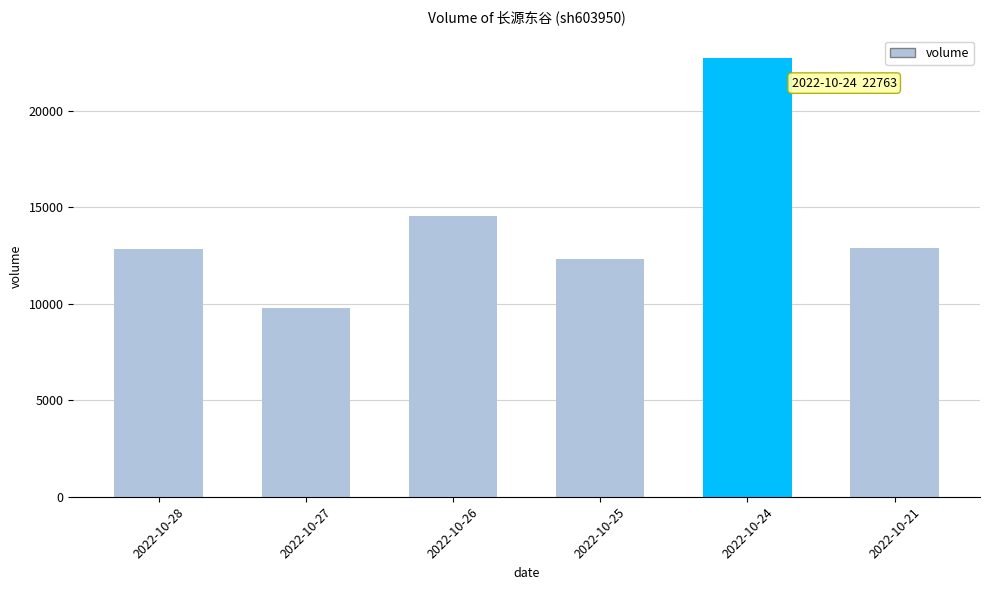

How many bars are there in total?

6